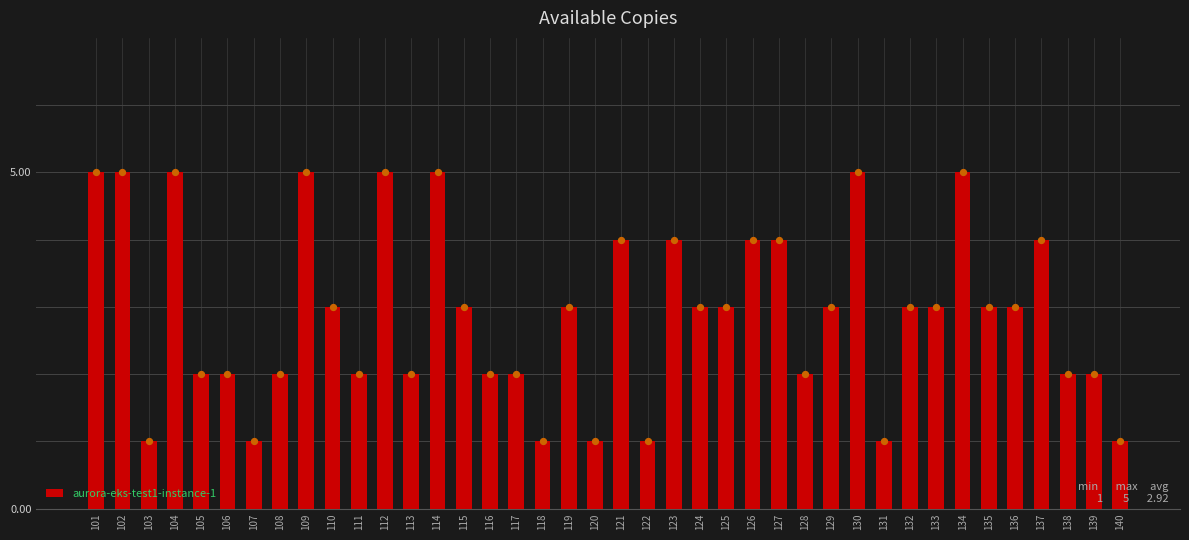

Approximately how many times larger is the value at 120 compared to 110?

0.3